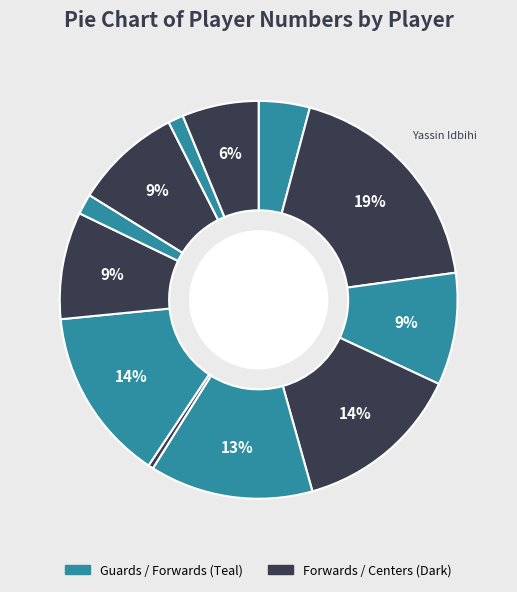

How many segments does this pie chart have?

12